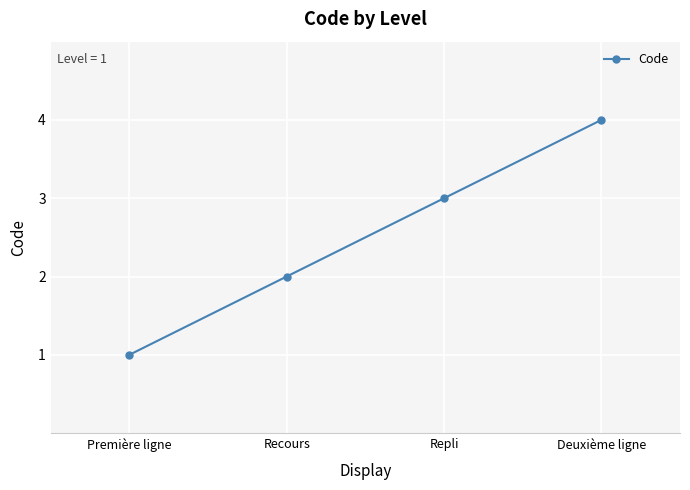

Reading left to right, transcribe all the data shown in this chart.

1	2	3	4